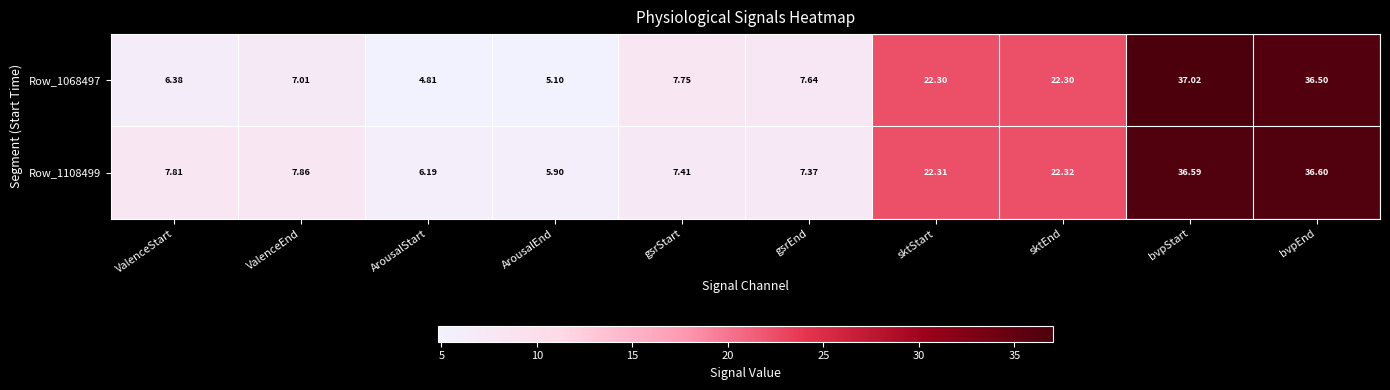

List the series in order of their peak value, lowest first.

Row_1108499, Row_1068497